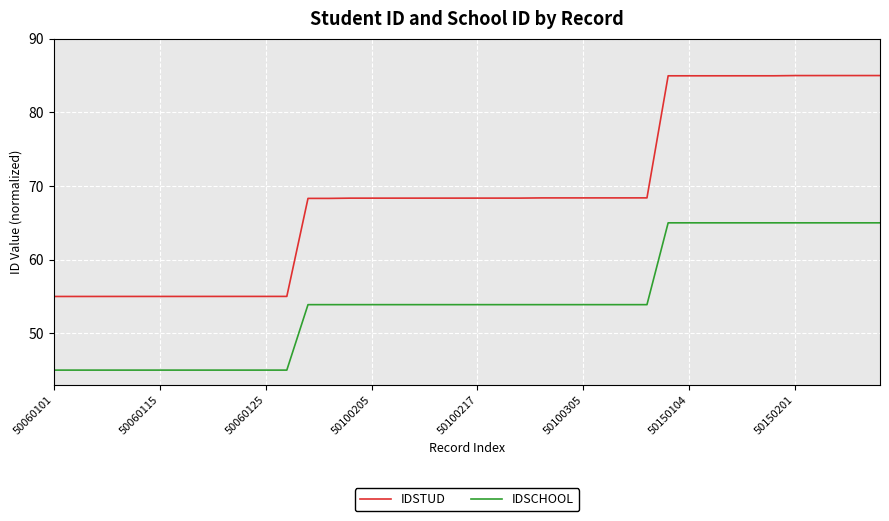

What is the highest value of the IDSTUD series?

85.0